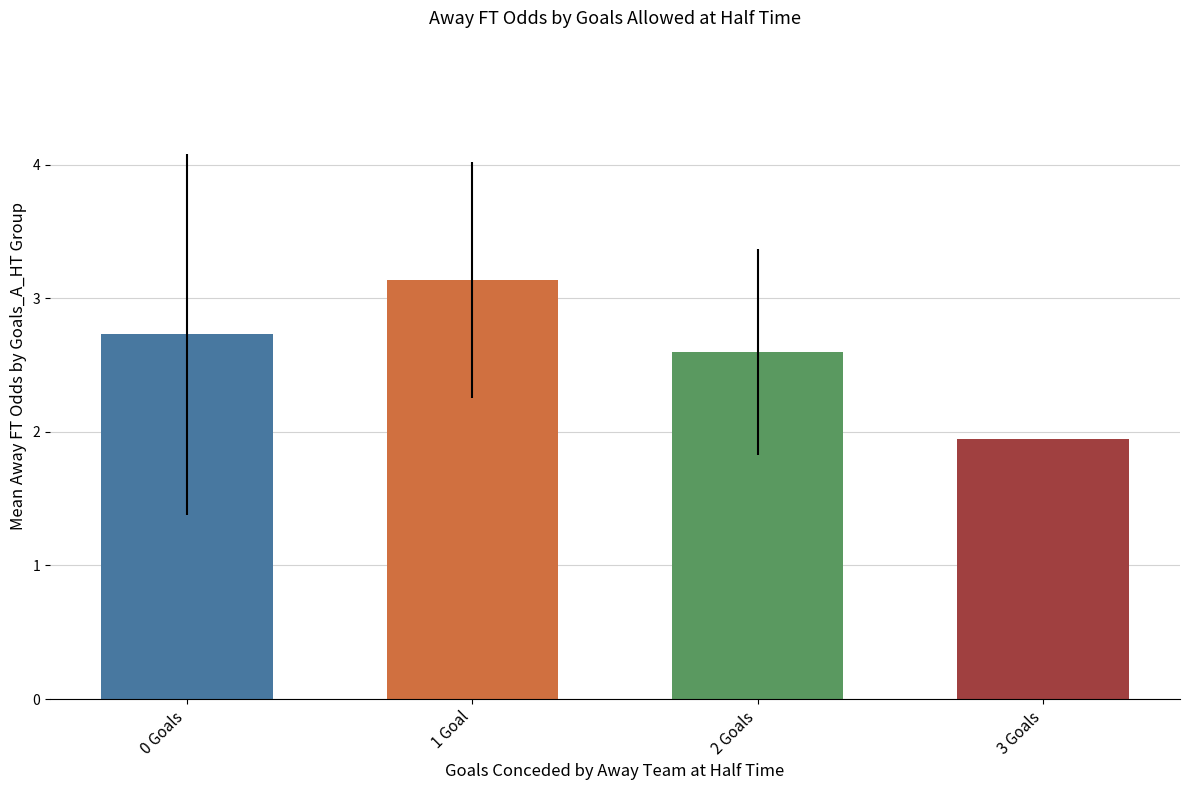

List the labels in order of value, largest first.

1 Goal, 0 Goals, 2 Goals, 3 Goals